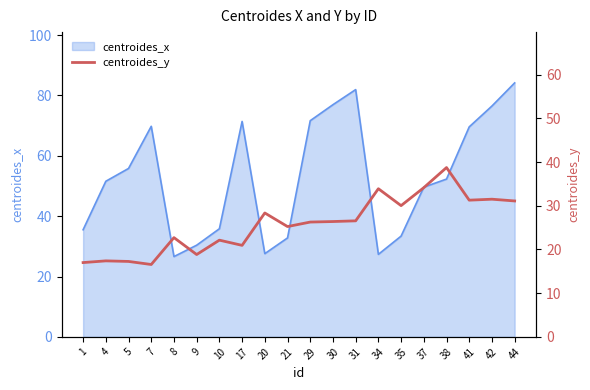

At which label is the value closest to 27?

31